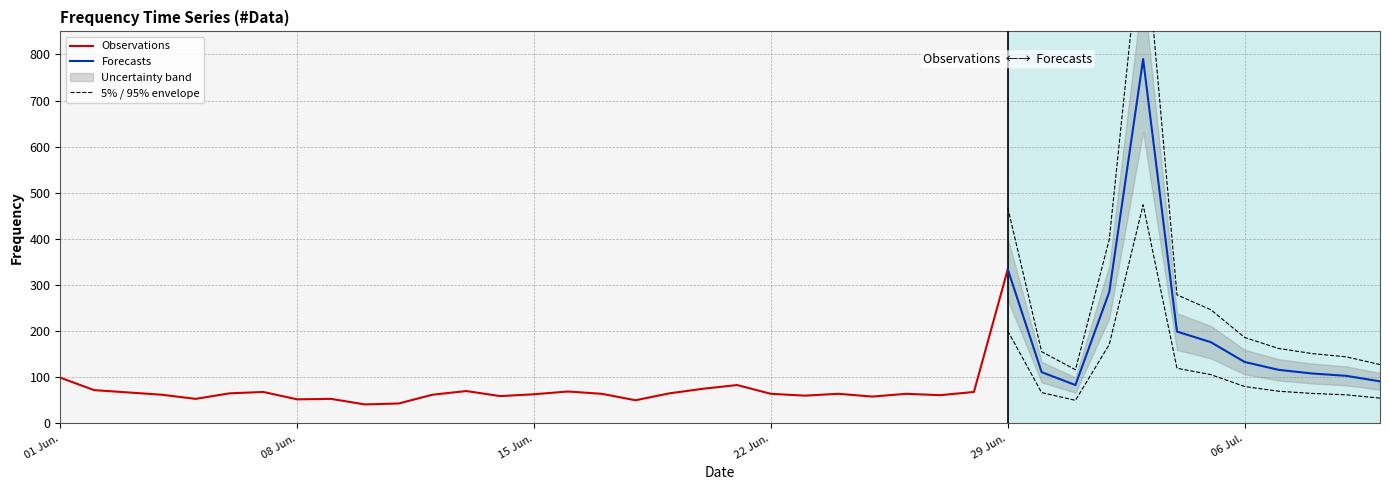

What is the label of the 38th point from the right?

2015-06-03